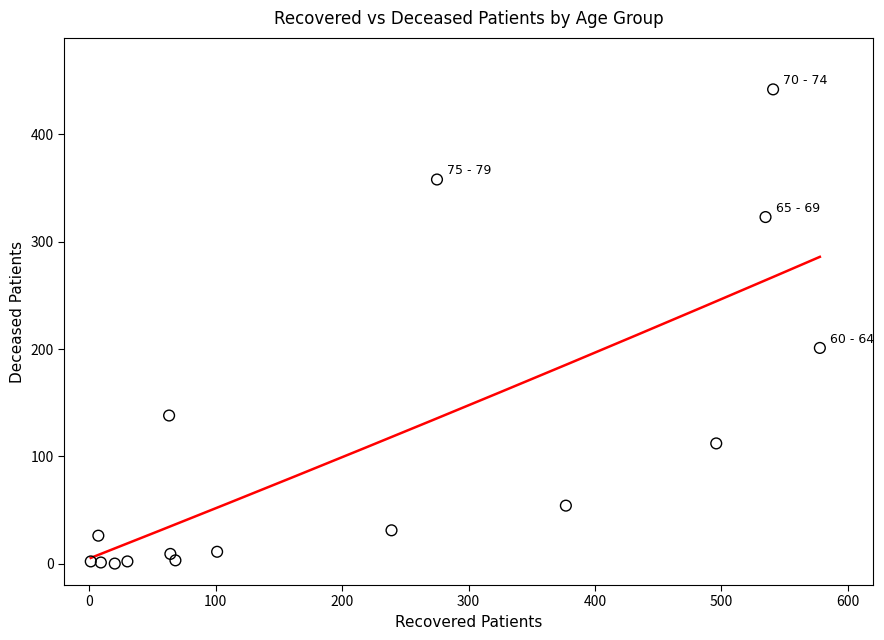

What Y value in the scatter plot is closest to 221?

201